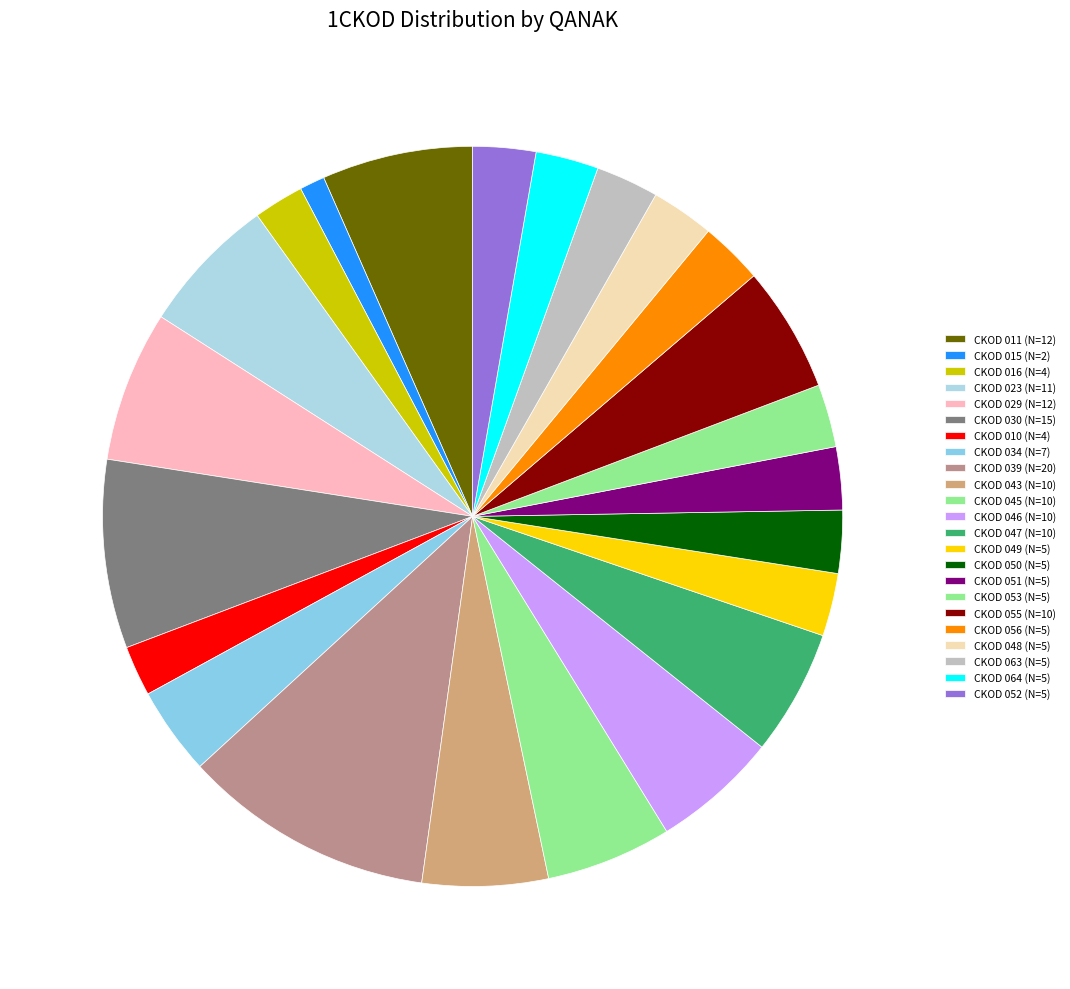

To the nearest percent, what is the average slice percentage?

4%